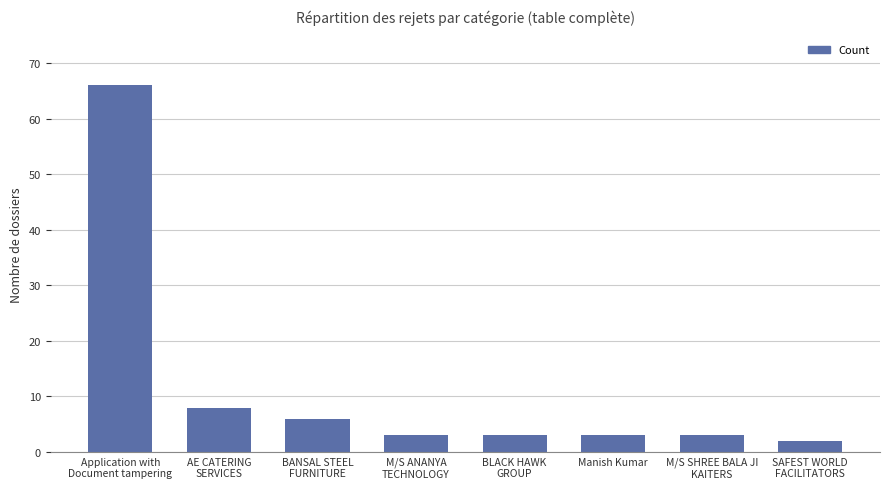

What is the sum of all values?

94